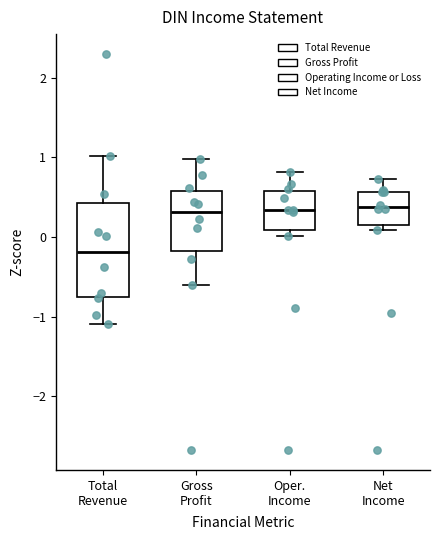

Which box is the tallest, from its lower edge to its upper edge?

Total Revenue